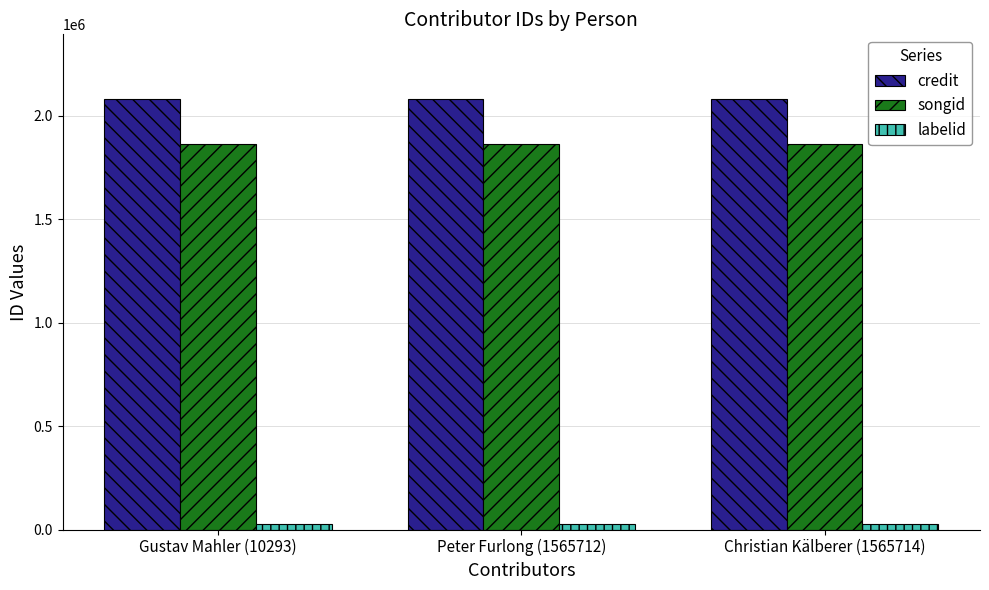

What is the minimum value for labelid?

26793